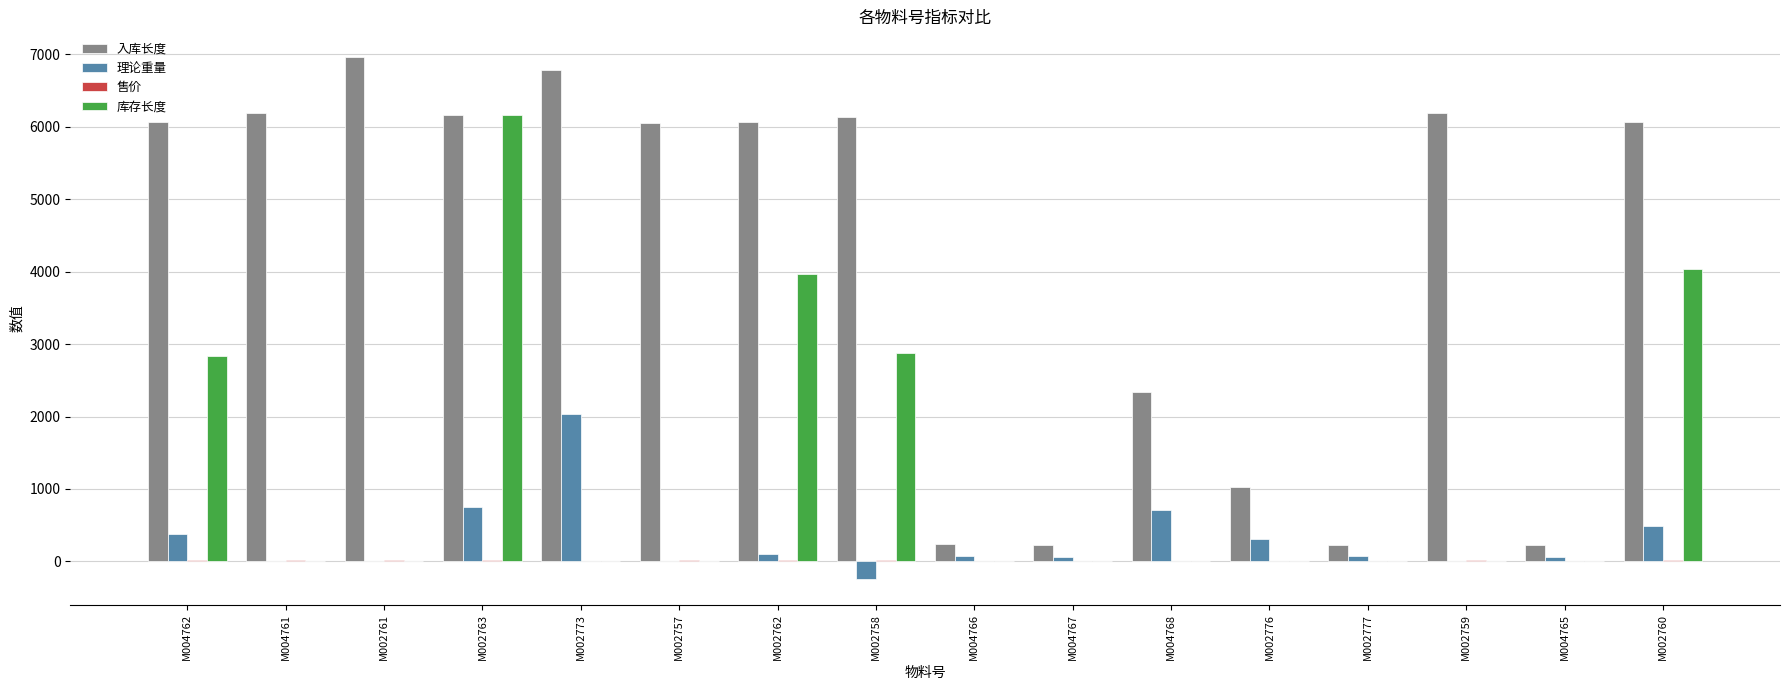

What is the sum of all 库存长度 values?

19902.0